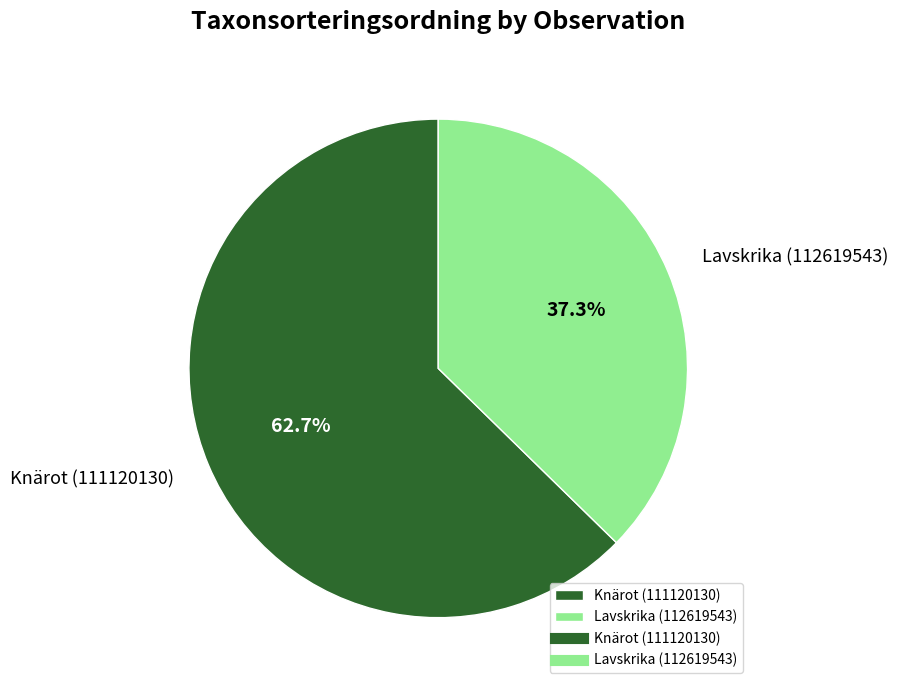

What percentage is the Knärot (111120130) slice, to the nearest percent?

63%